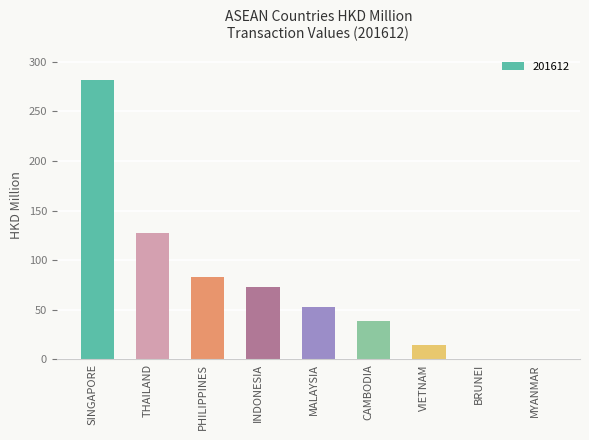

Does the chart contain stacked bars?

No